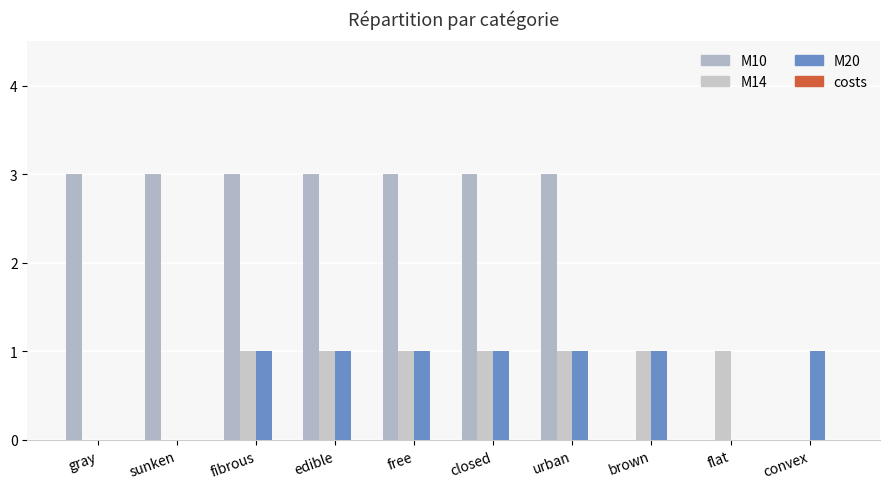

Reading left to right, list all the values displayed in this chart.

M10: 3	3	3	3	3	3	3	0	0	0
M14: 0	0	1	1	1	1	1	1	1	0
M20: 0	0	1	1	1	1	1	1	0	1
costs: 0	0	0	0	0	0	0	0	0	0